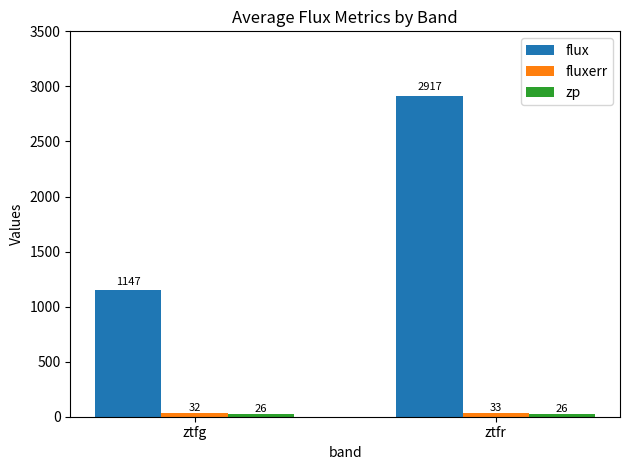

How many bars are there in total?

6